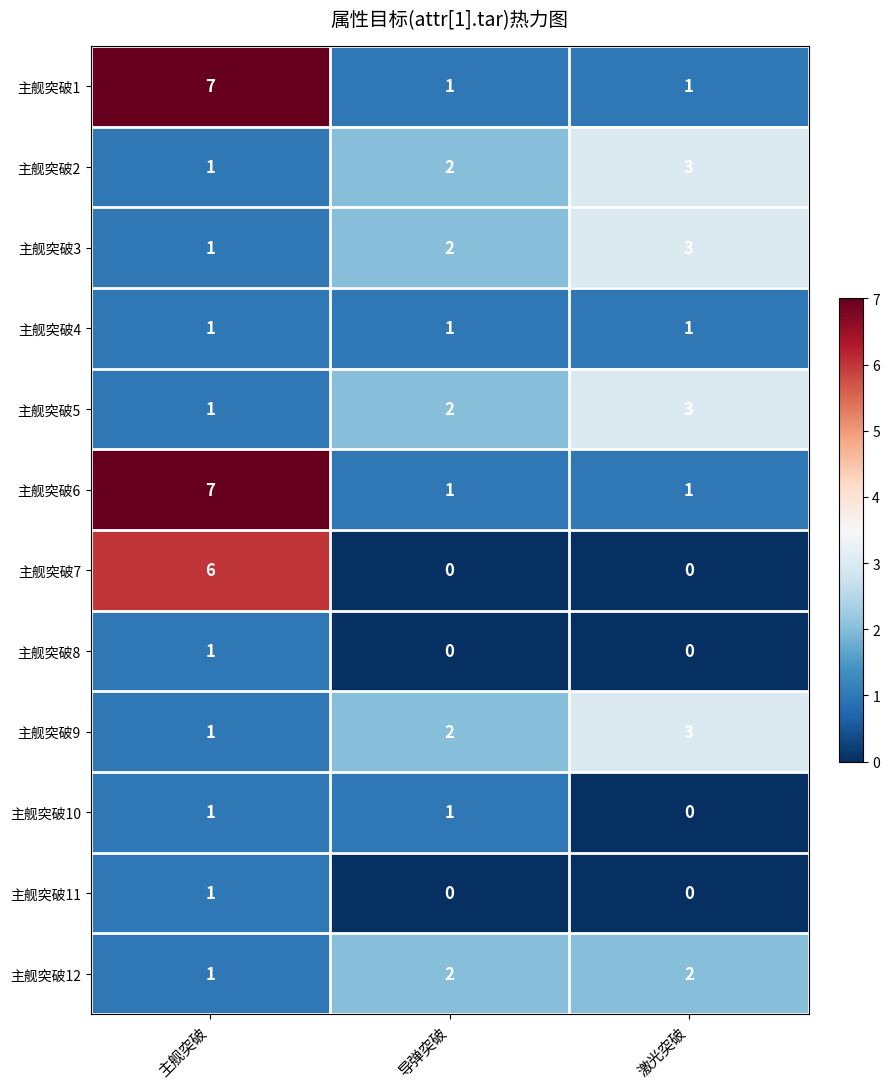

What is the spread (max minus min) of values at 主舰突破?

6